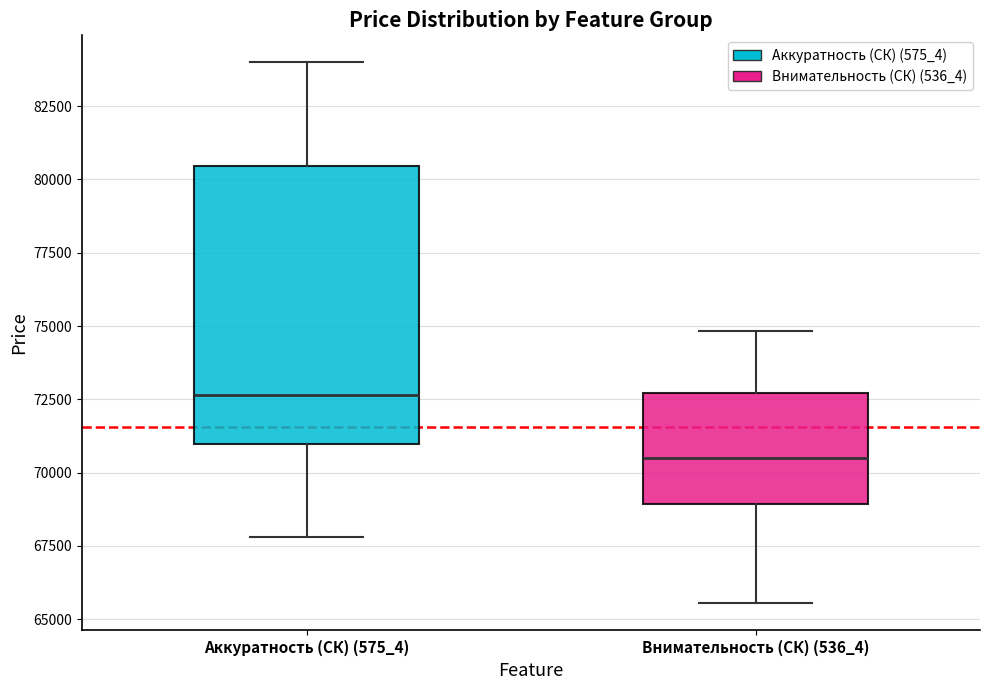

Reading left to right, transcribe this box plot: for each box, give where its median line is, the range the box spans, and where its two whiskers end, as read against the y-axis. The values are not printed on the chart, so give them approximately, as read against the axis.

Аккуратность (СК) (575_4): median 72500, box 71000 to 80500, whiskers 68000 to 84000
Внимательность (СК) (536_4): median 70500, box 69000 to 72500, whiskers 65500 to 75000